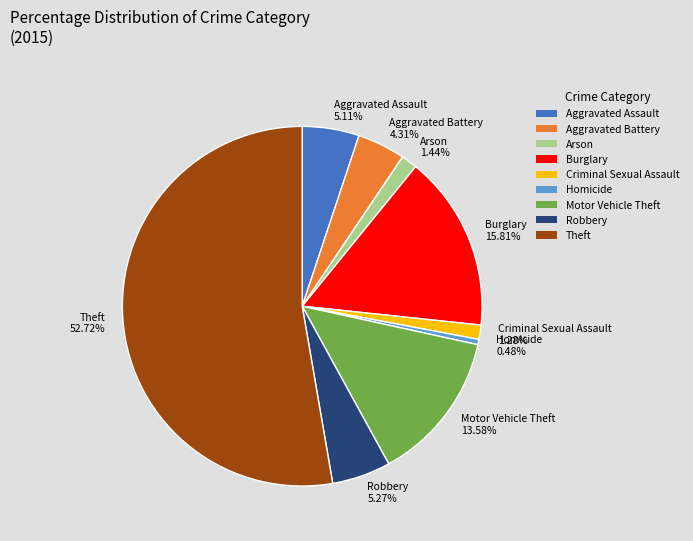

To the nearest percent, what is the combined percentage of Homicide and Burglary?

16%